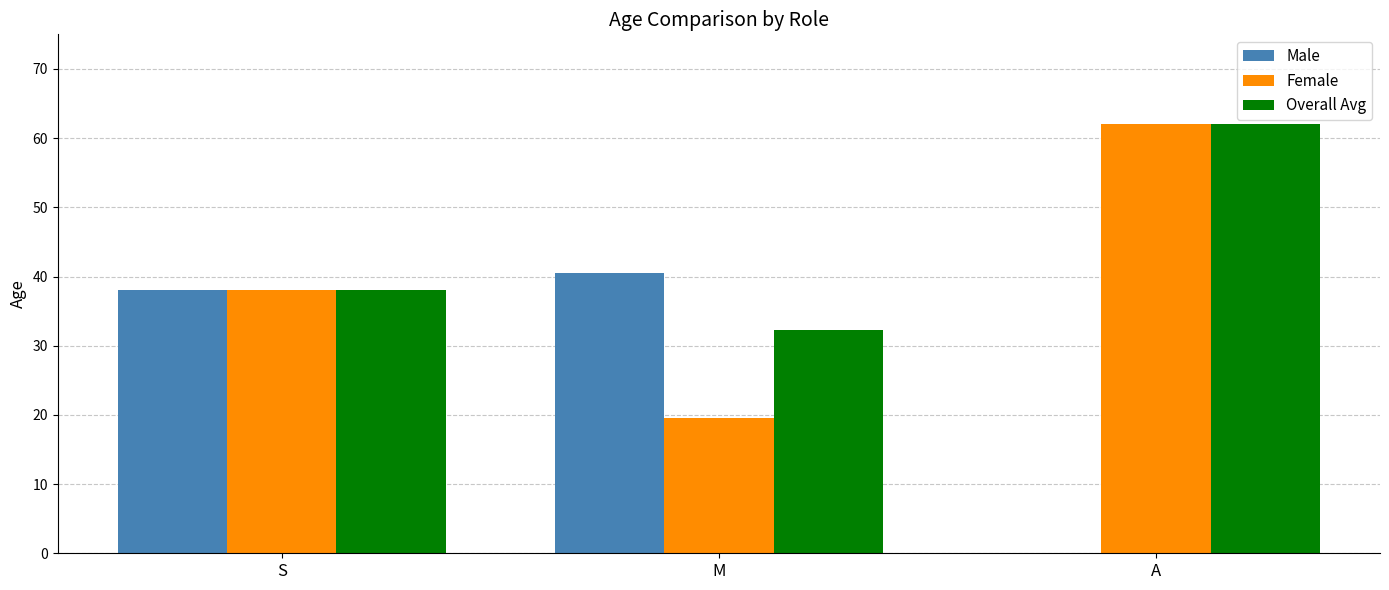

What is the highest value of the Female series?

62.0